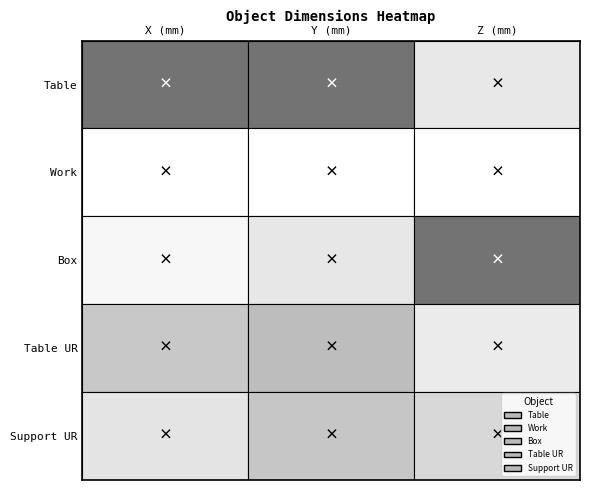

What is the spread (max minus min) of values at 2?

90